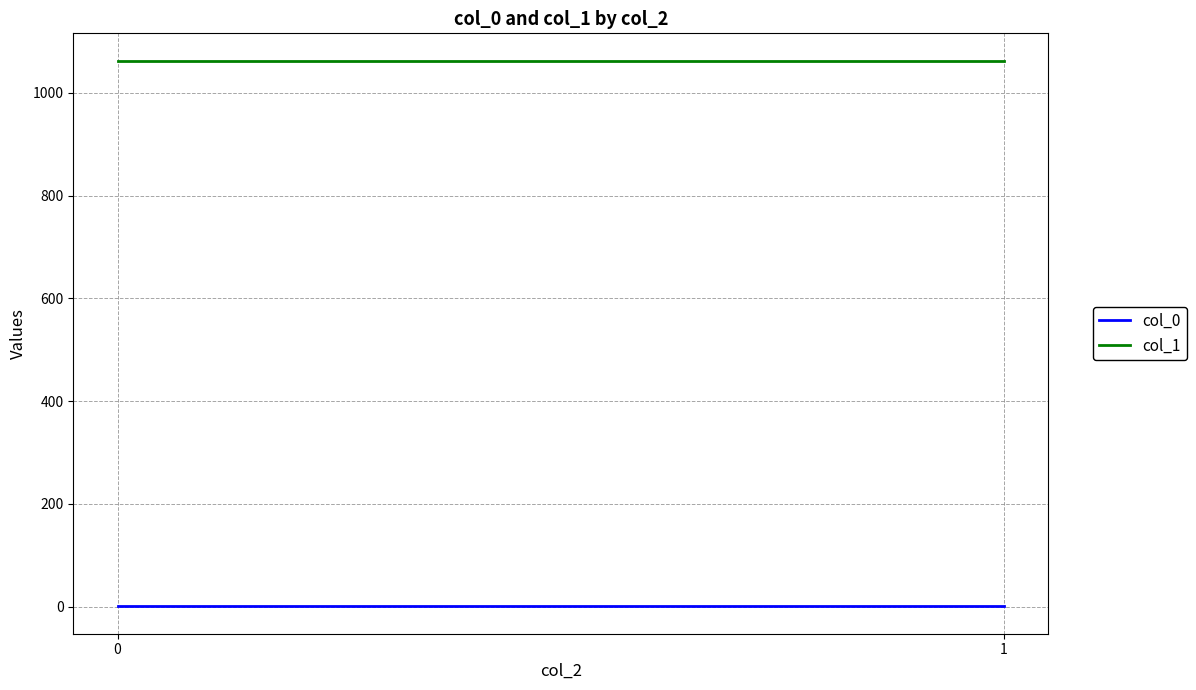

Rank the series by their maximum value, from highest to lowest.

col_1, col_0